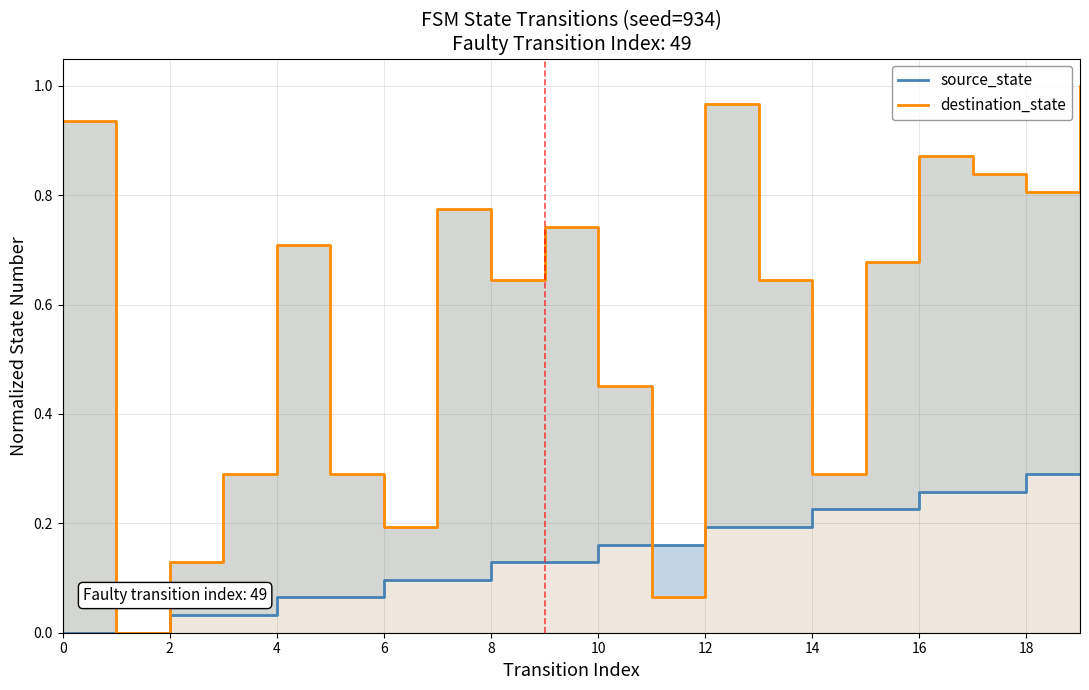

The value of destination_state at 13 is 0.9. True or false?

False